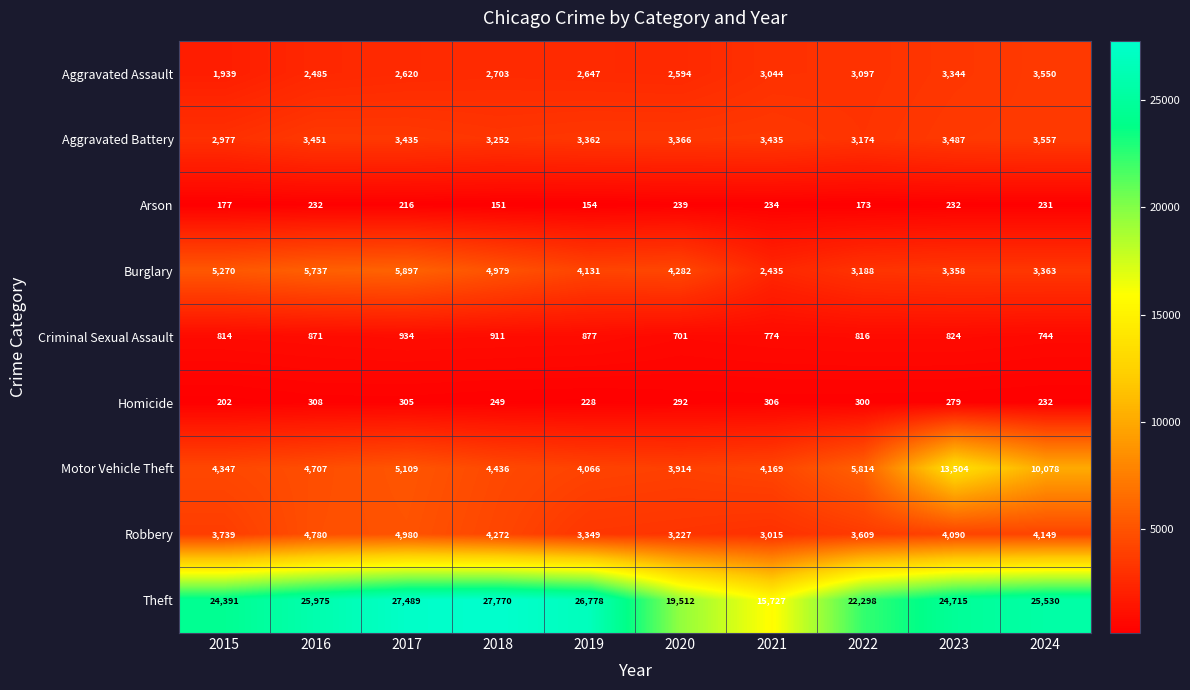

What is the greatest value displayed?

27770